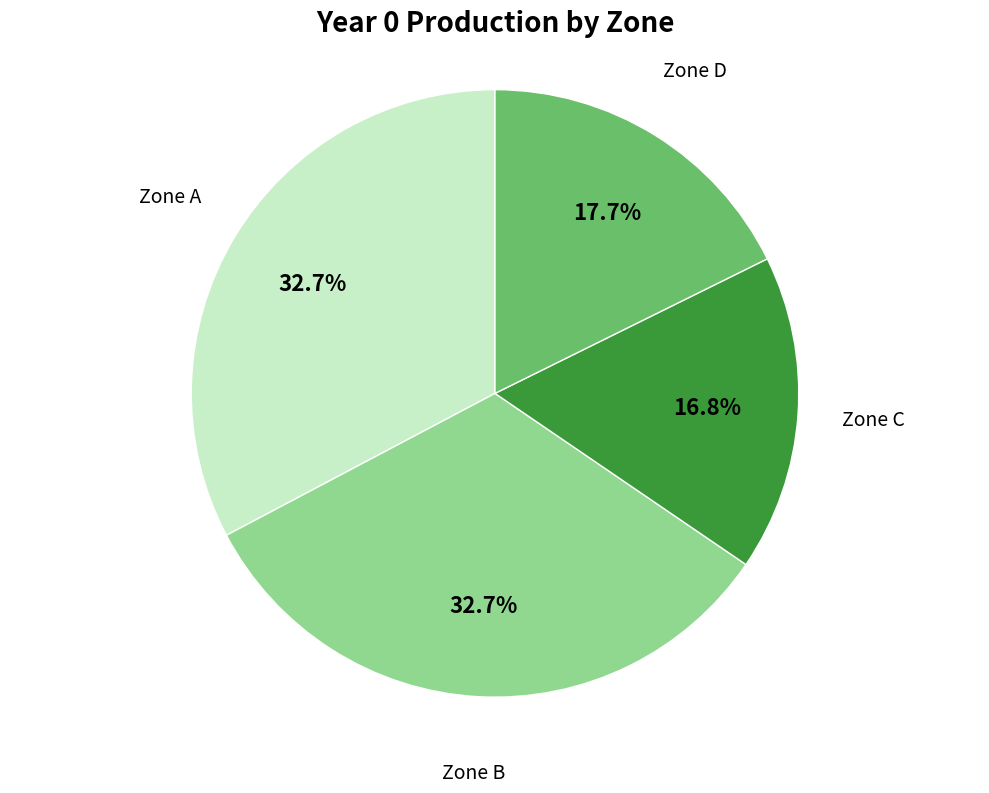

Is there any slice that represents more than half of the pie?

No